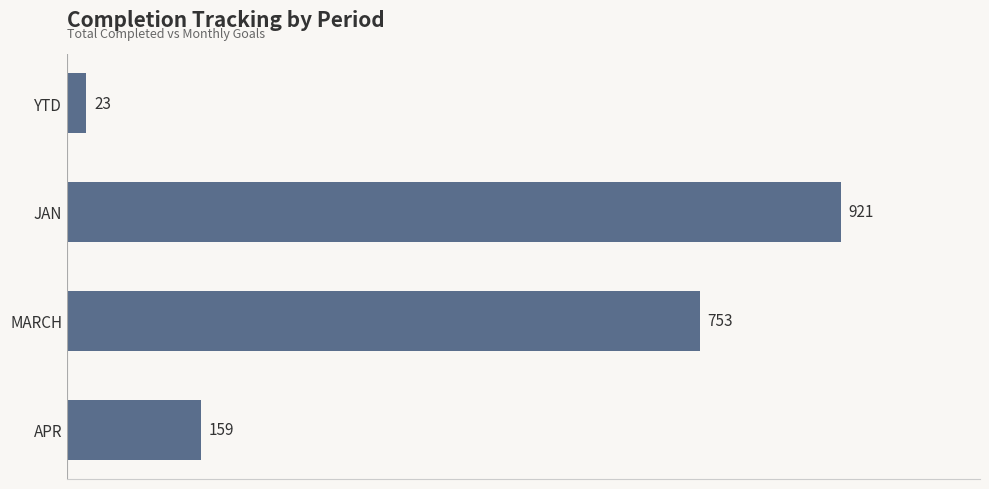

Are the bars grouped side by side (vs. stacked)?

No